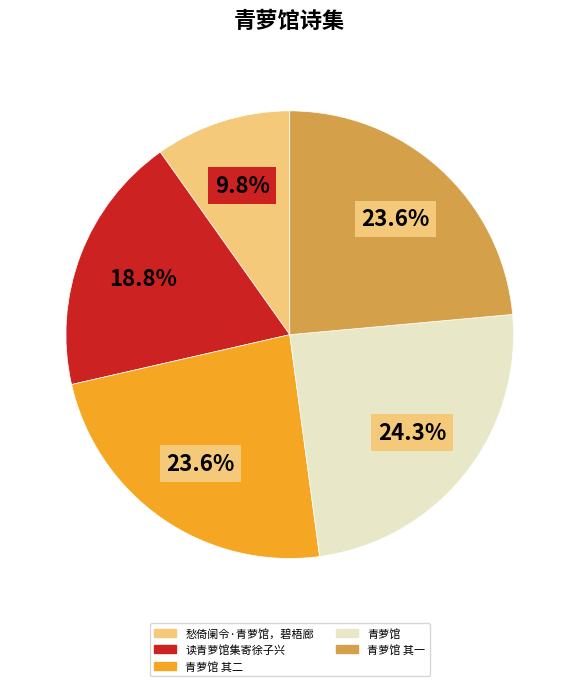

Does 读青萝馆集寄徐子兴 account for over 50% of the chart?

No